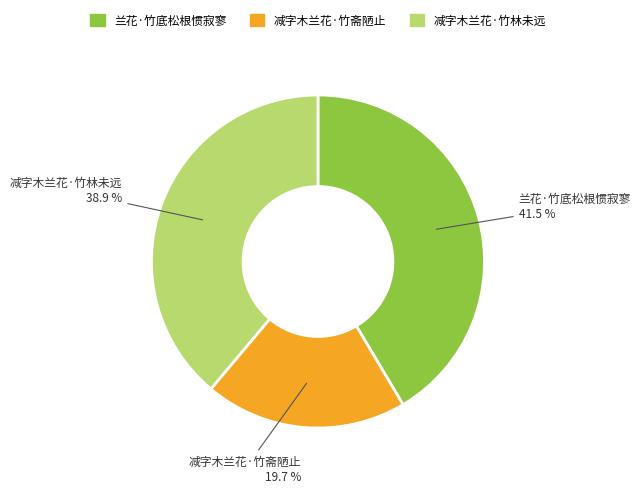

How many segments does this pie chart have?

3